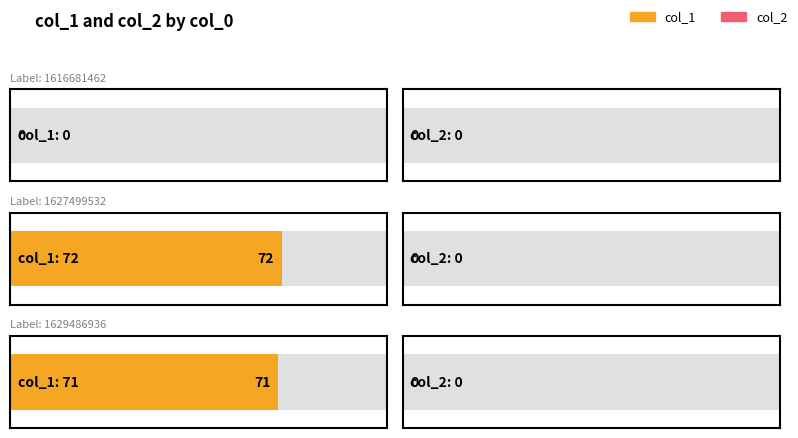

At which category is the sum across all series the highest?

1627499532